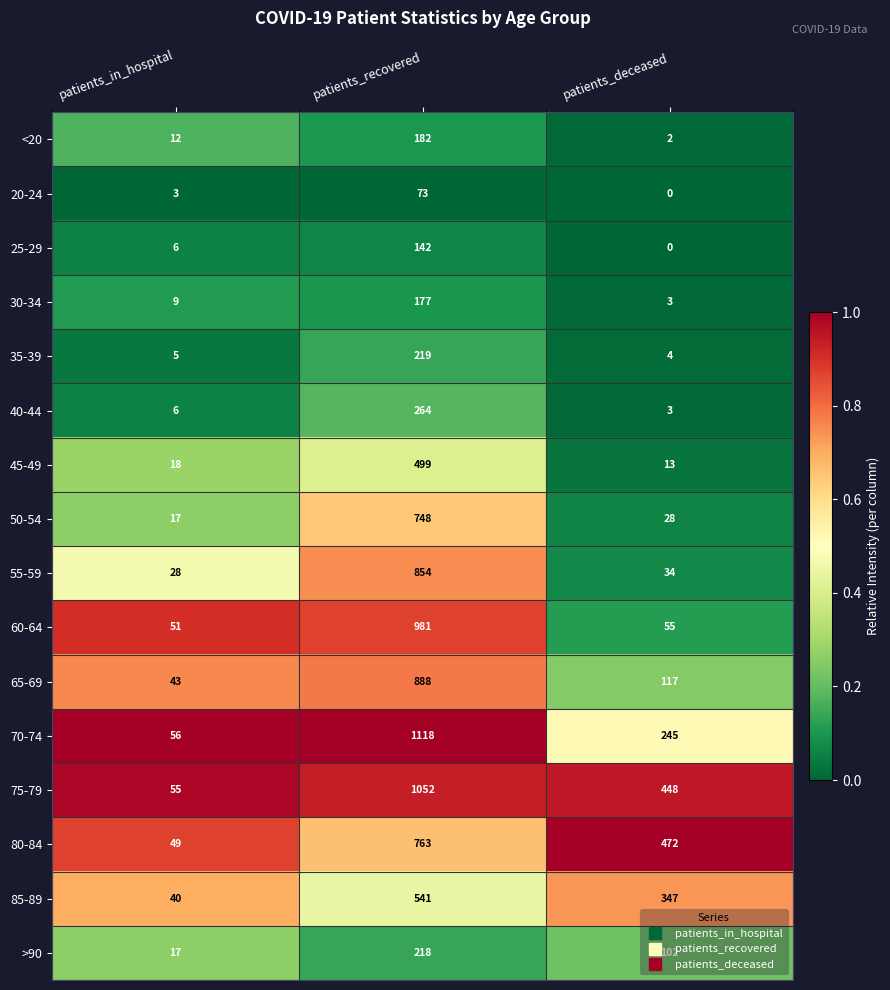

What is the total value across all series at patients_recovered?

8719